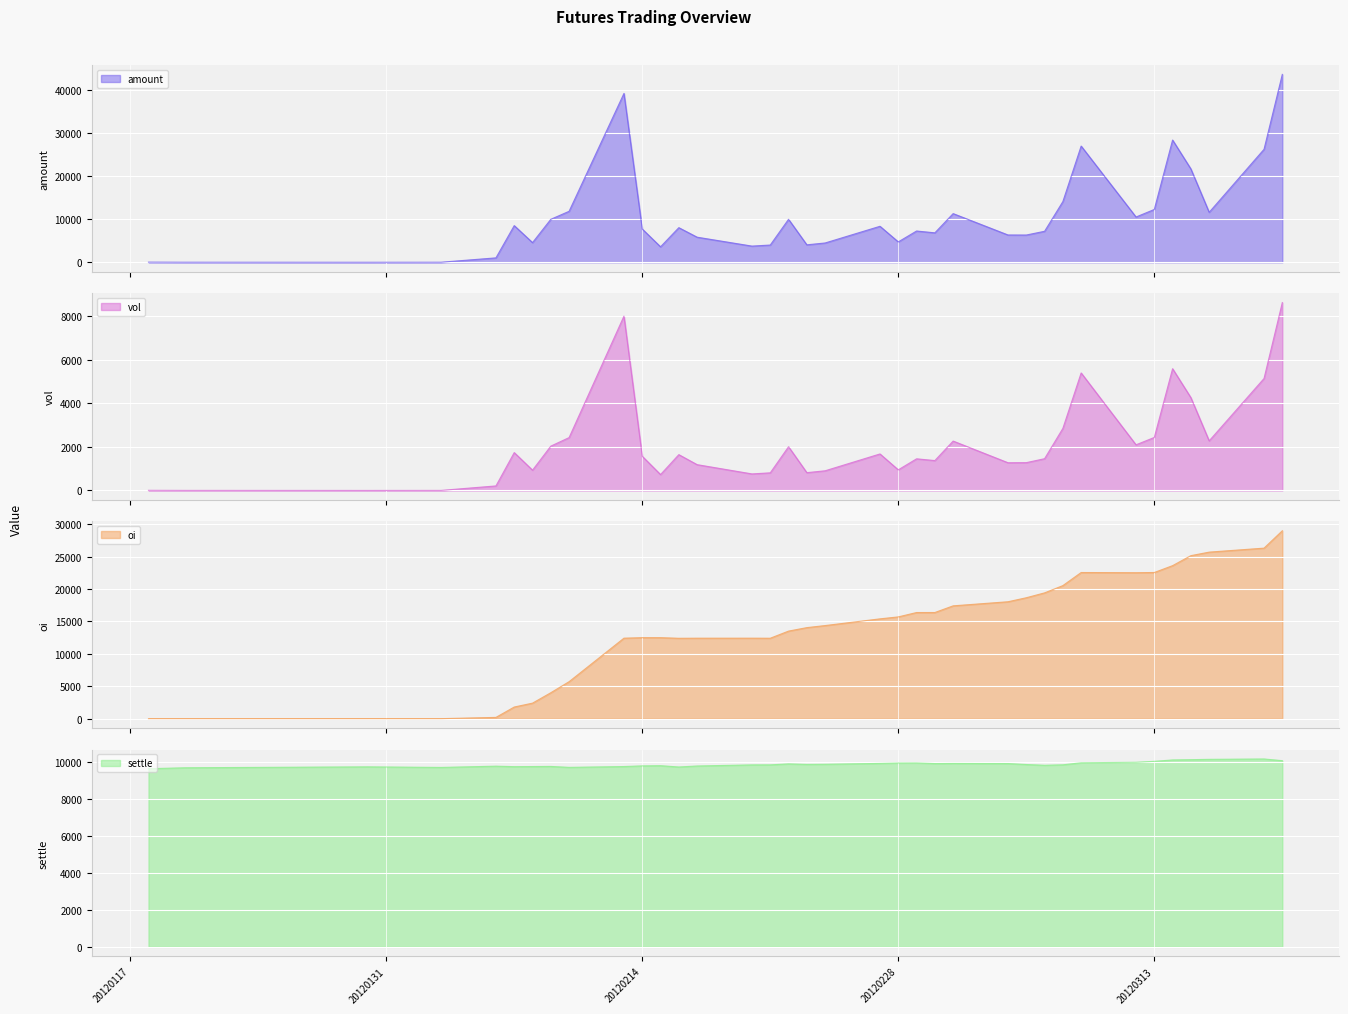

Is it true that settle equals 14256 at 20120228?

False